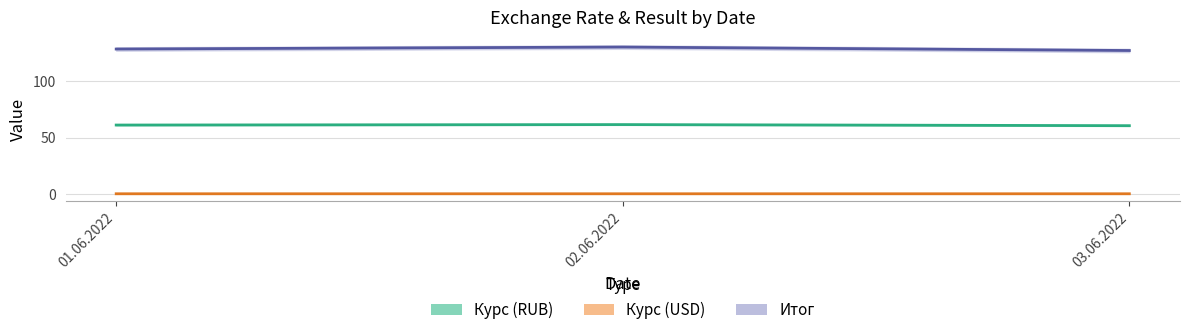

What is the label of the 3rd point from the right?

01.06.2022